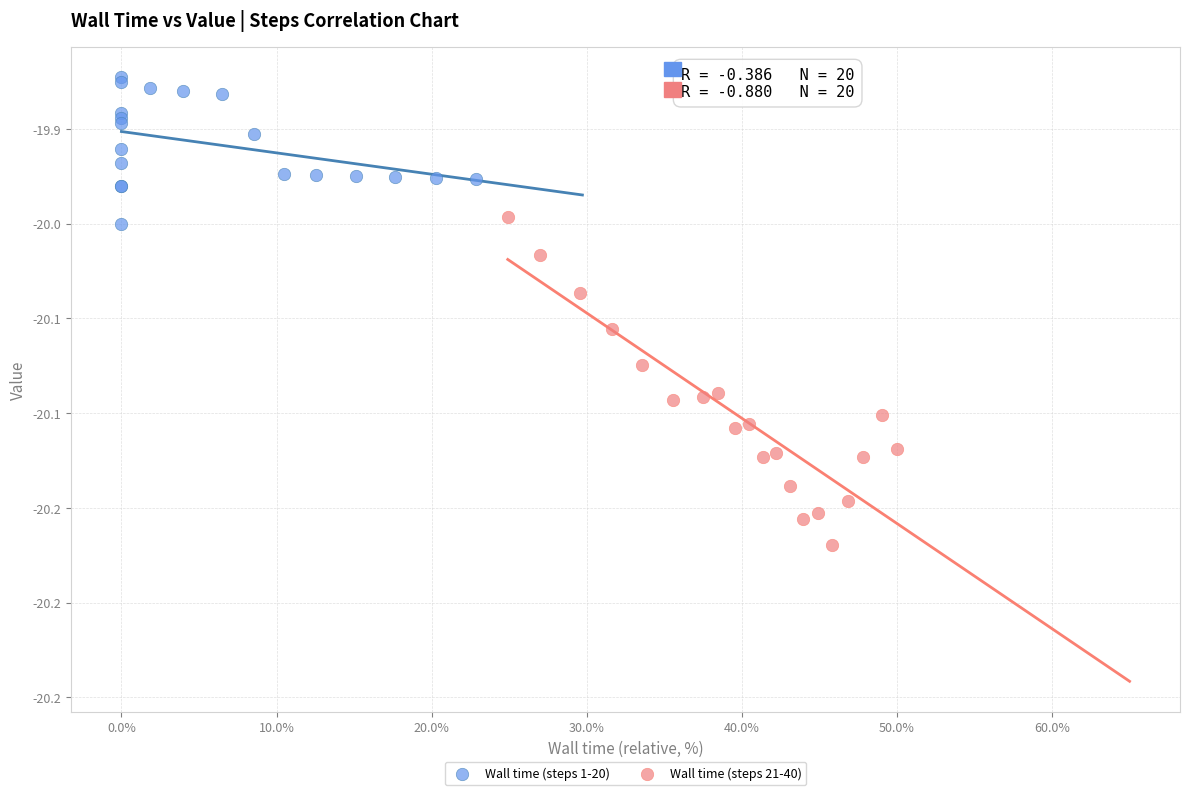

Which series has the largest Y range (max minus min)?

Wall time (steps 21-40)